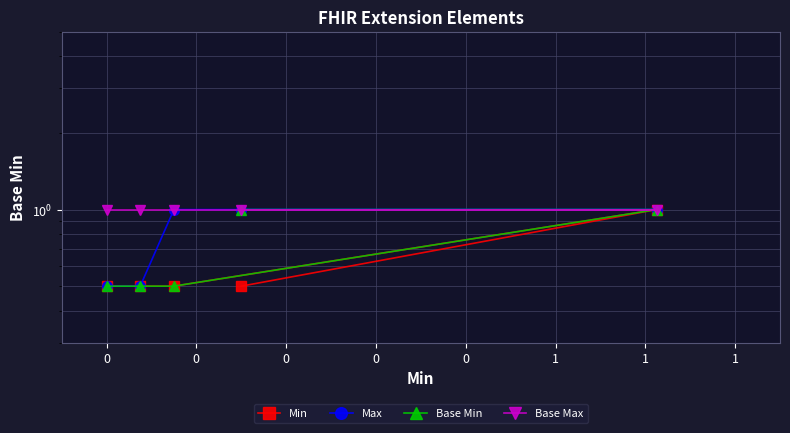

Rank the series at 0 from lowest to highest value.

Min, Max, Base Min, Base Max